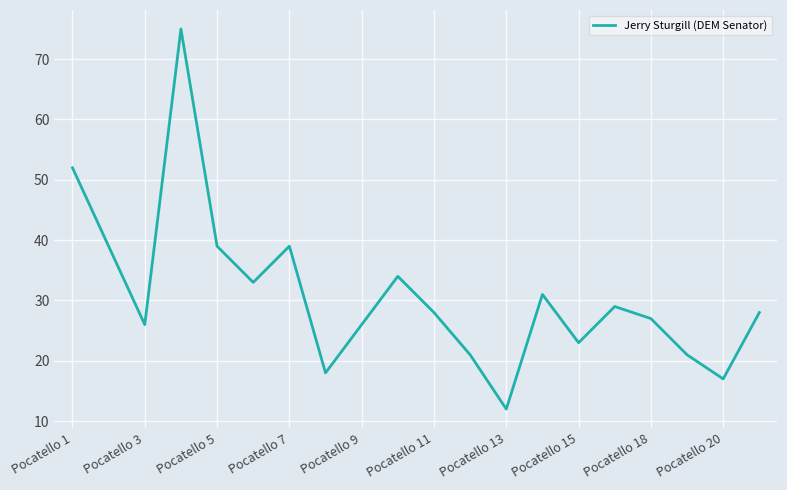

Reading left to right, what are all the values shown in this chart?

52	39	26	75	39	33	39	18	26	34	28	21	12	31	23	29	27	21	17	28